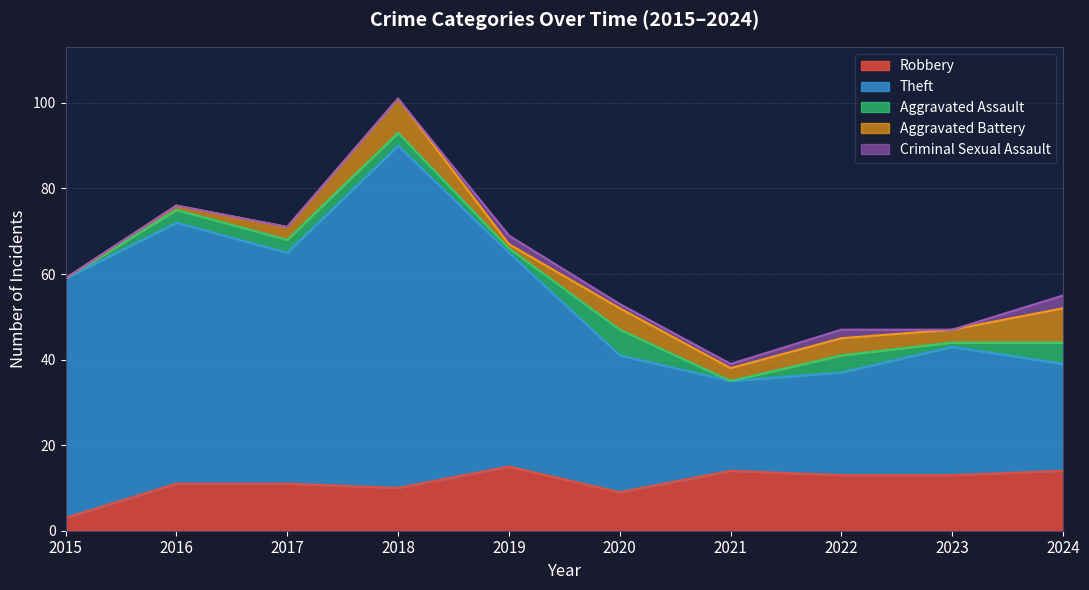

What are all the series names shown in the legend?

Robbery, Theft, Aggravated Assault, Aggravated Battery, Criminal Sexual Assault